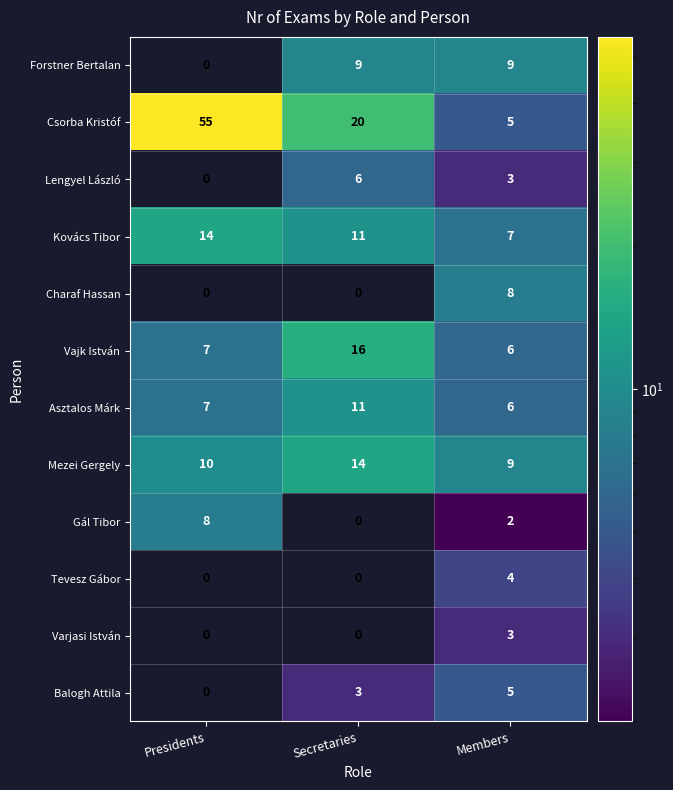

The Balogh Attila series shows 7 at Members. True or false?

False